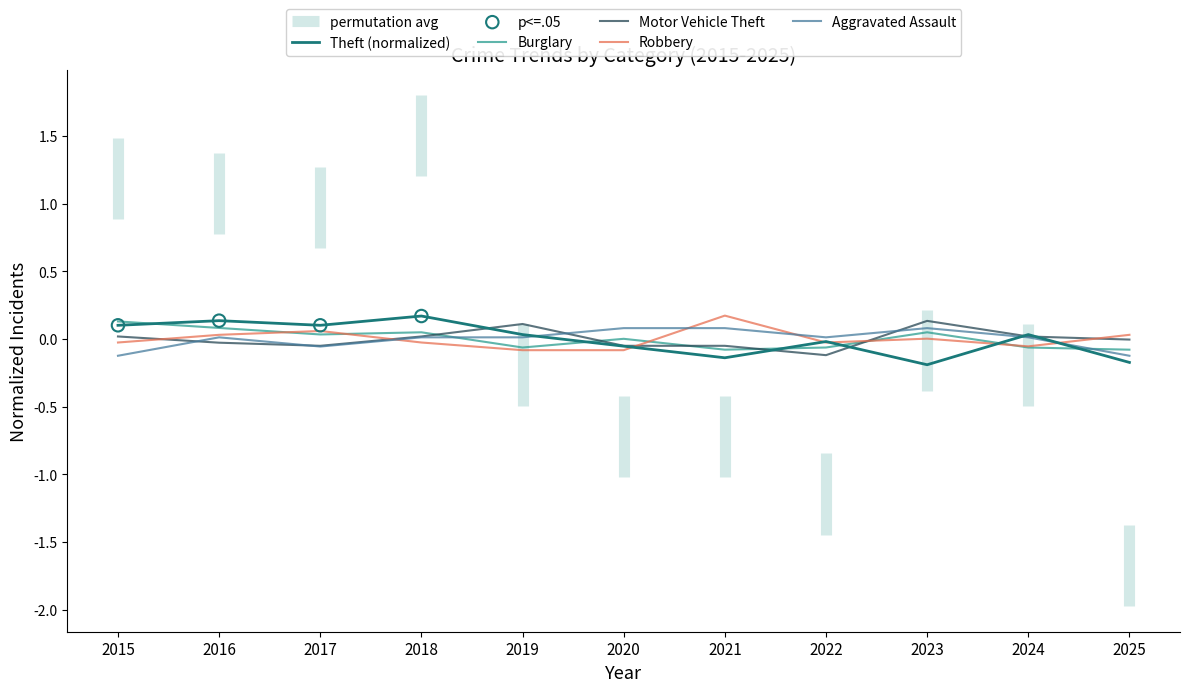

Which series has the largest total across all categories?

Theft (normalized)